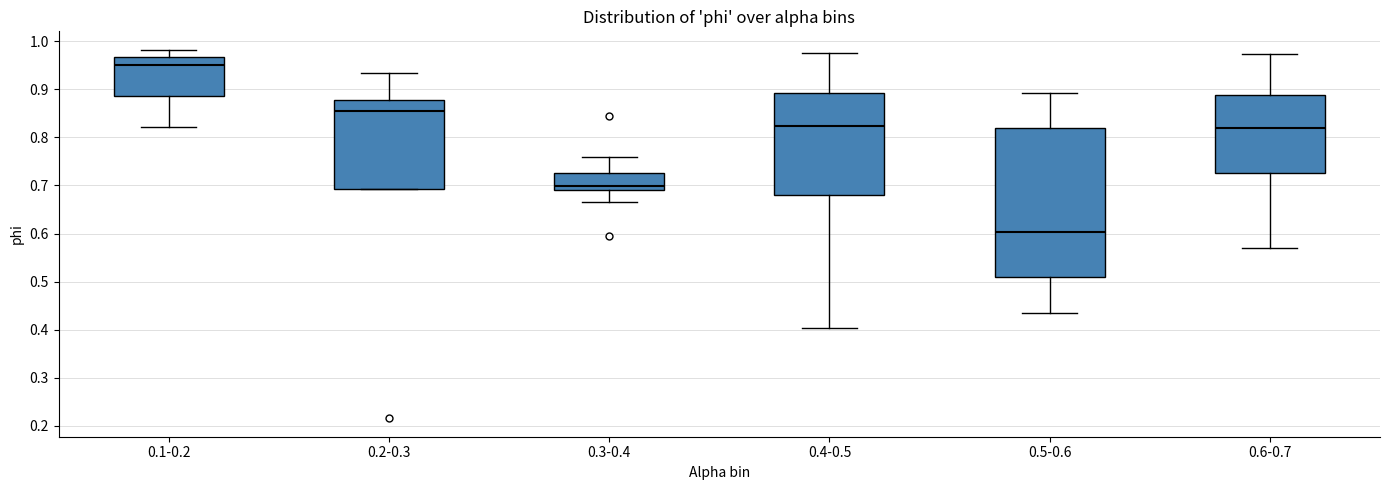

Comparing the boxes themselves (not the whiskers), which one is the tallest?

0.5-0.6